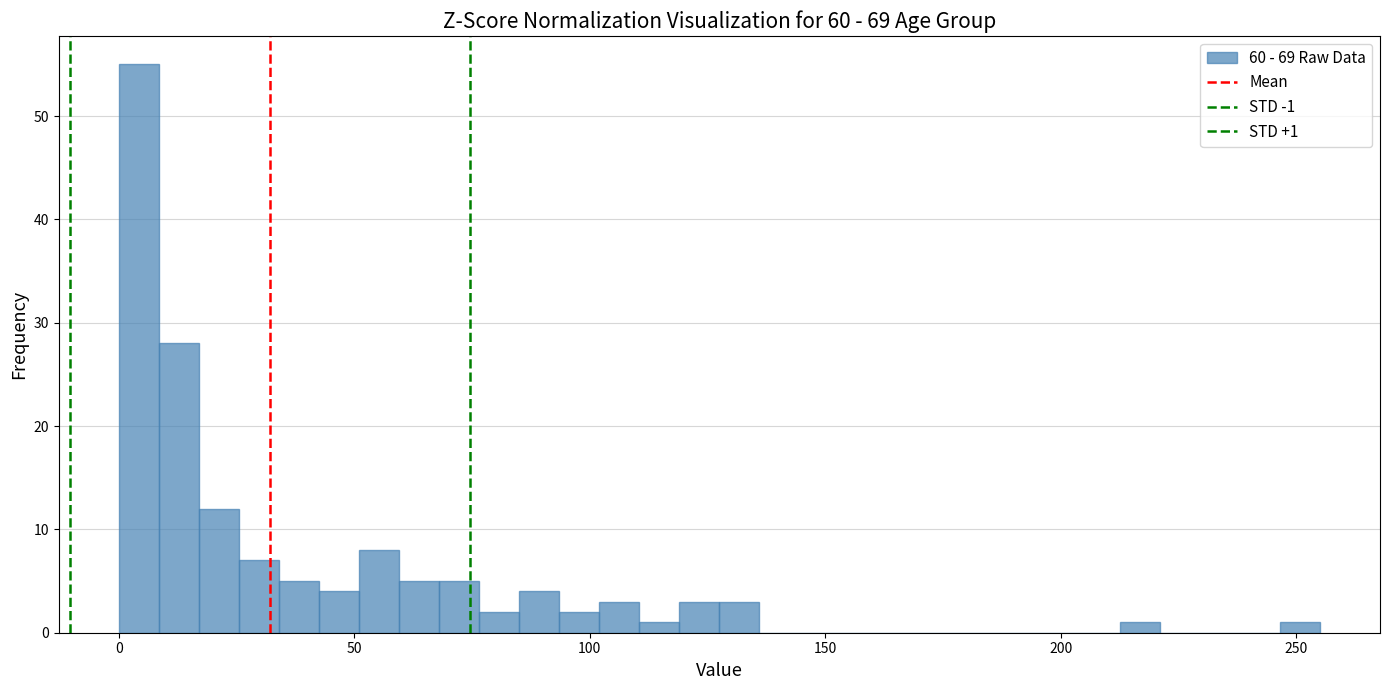

Around what value on the x-axis is the tallest bar? Give the approximate position of its centre, as read against the axis.

5